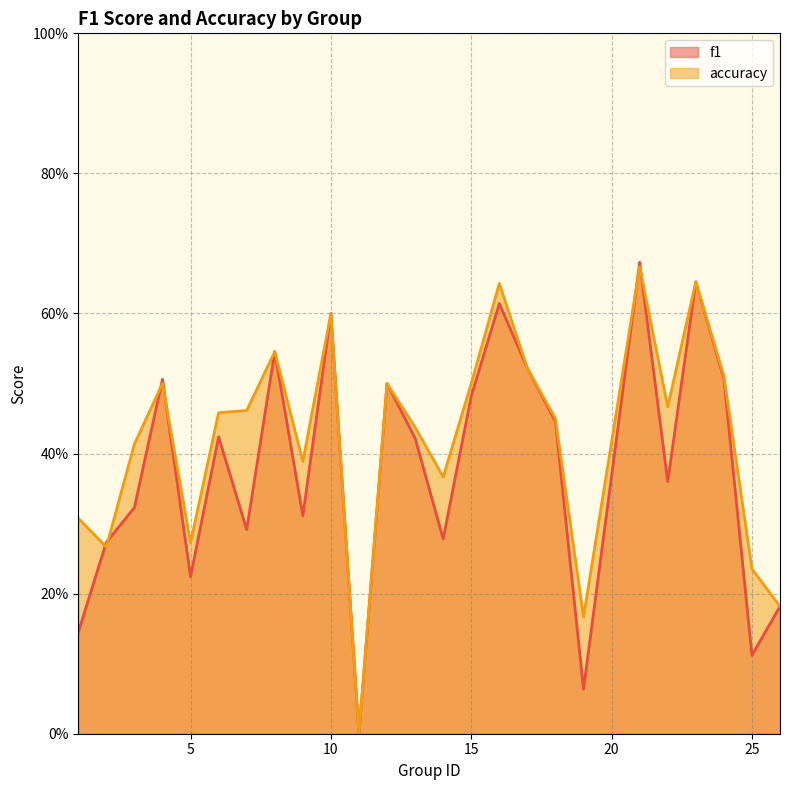

At how many categories does at least one series exceed 0?

24